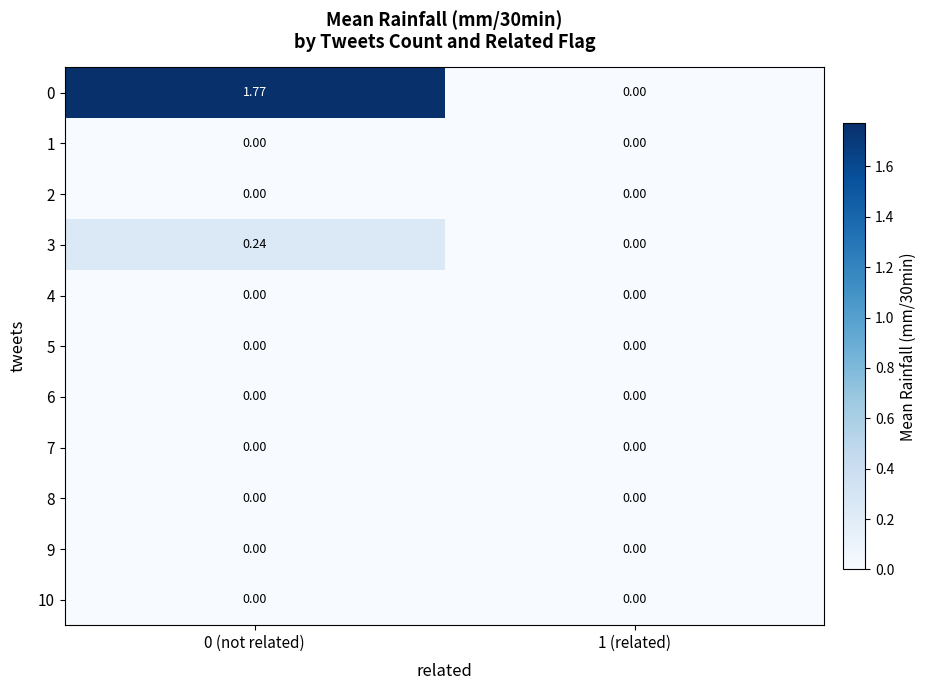

Count the number of categories in the chart.

2